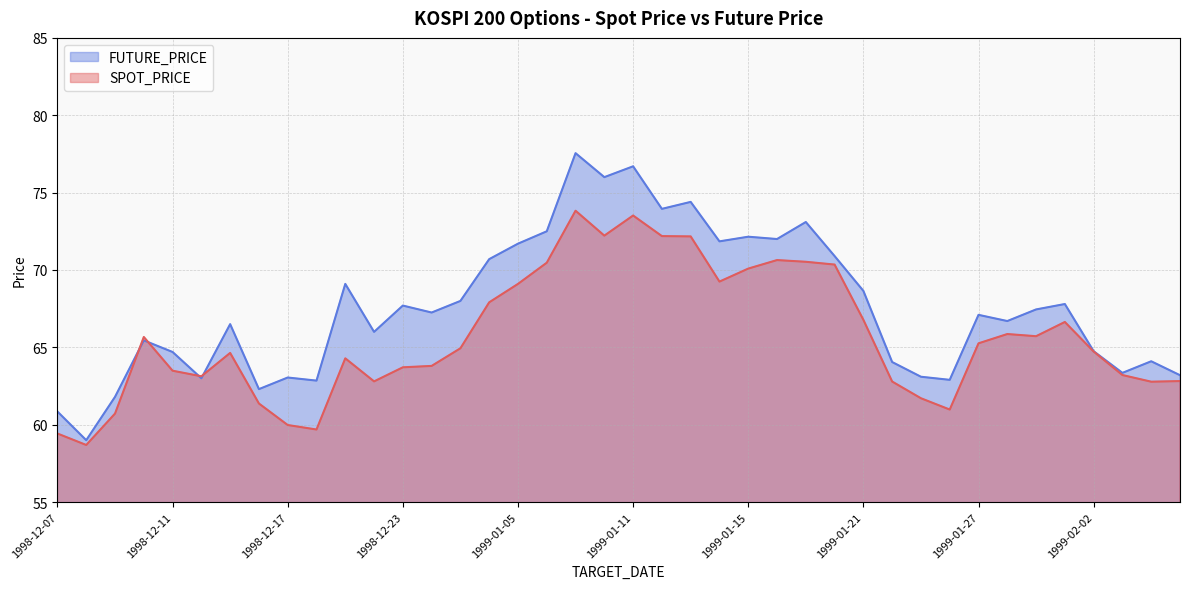

At which category does FUTURE_PRICE reach its first local peak?

1998-12-10